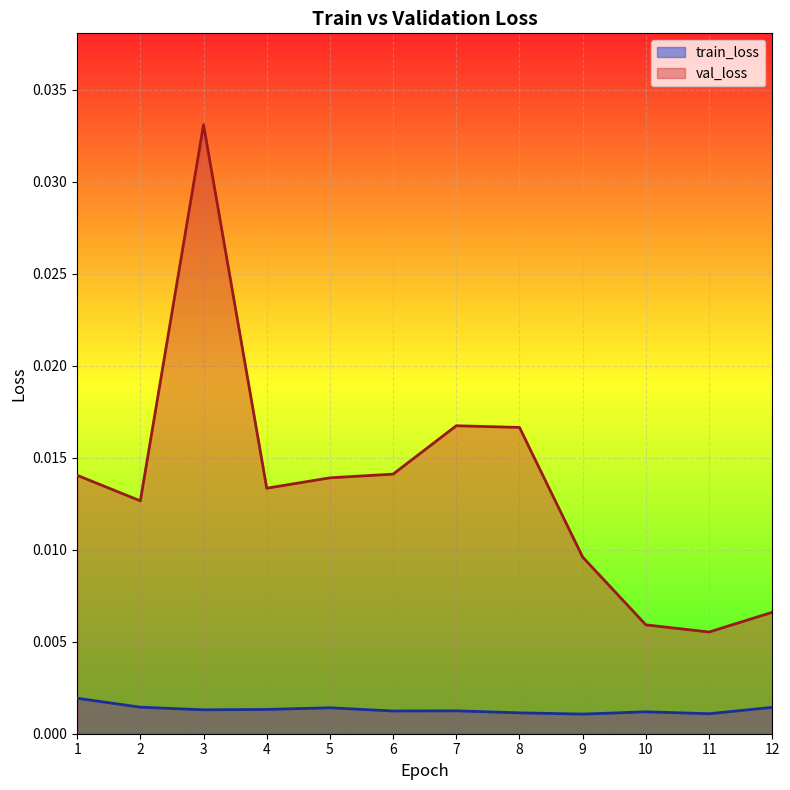

Which series has the largest range (max minus min)?

val_loss